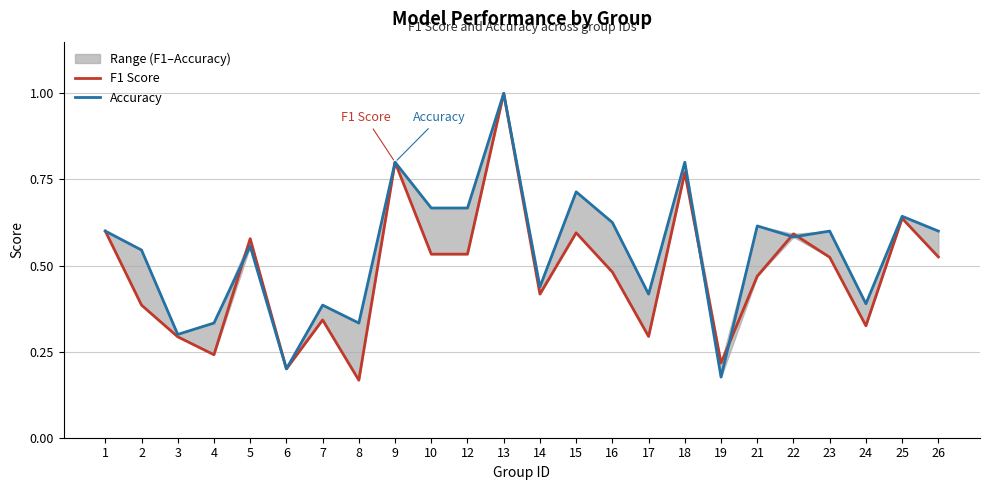

How many Accuracy values are between 0 and 1?

24